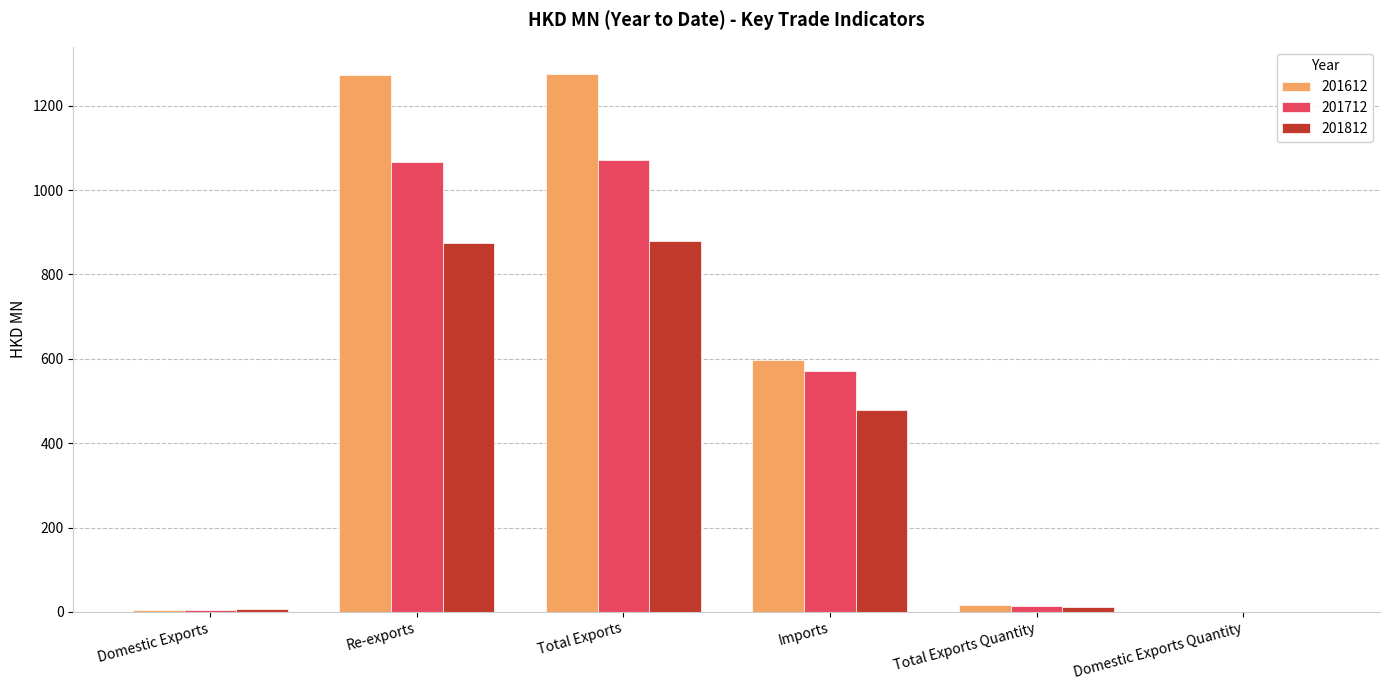

Where is 201812 nearest to the value 439?

Imports